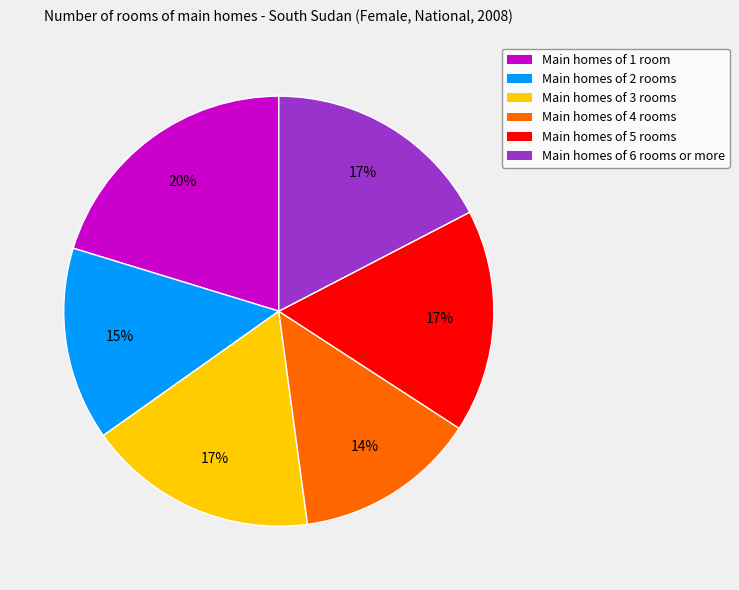

To the nearest percent, what is the average slice percentage?

17%